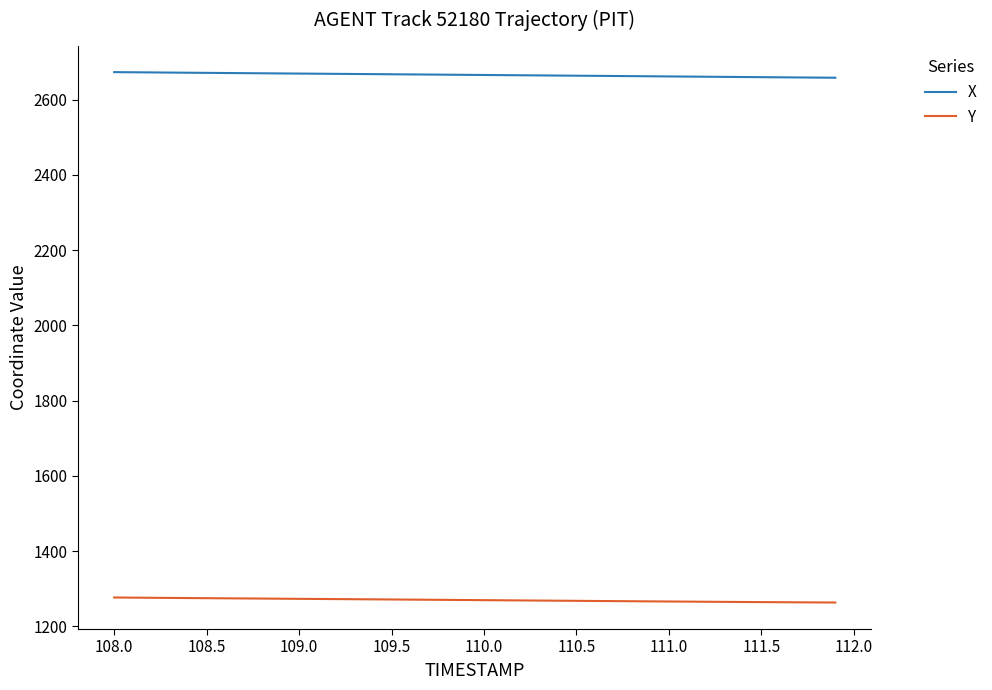

Which series has the largest total across all categories?

X